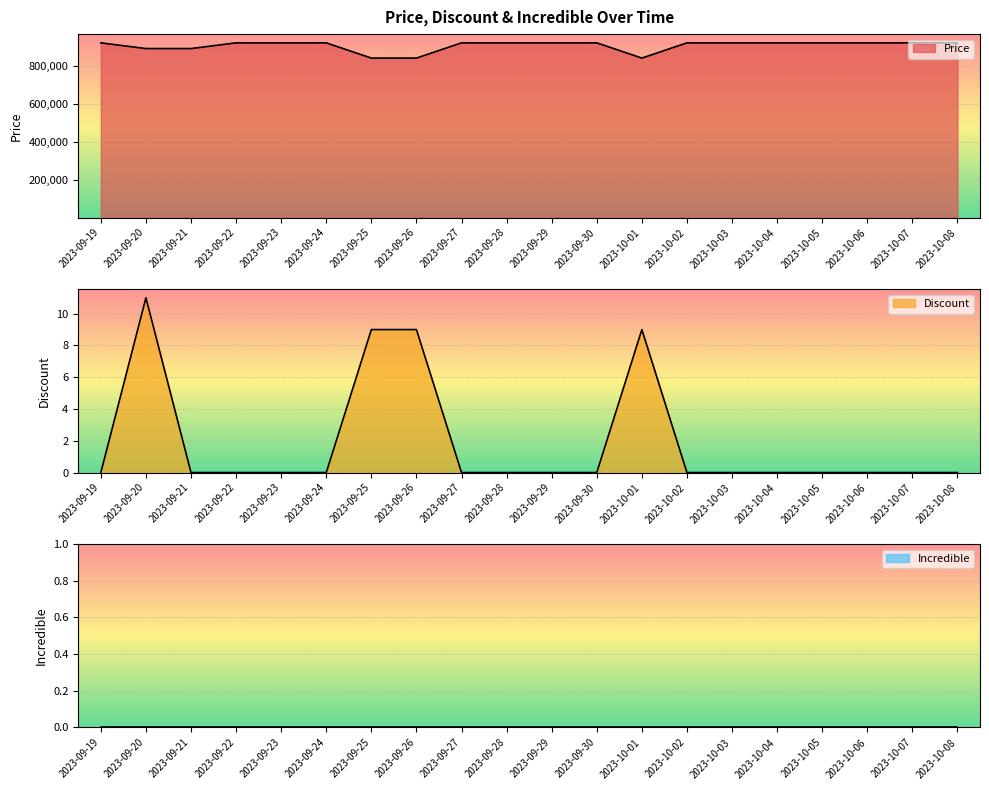

Which category has the lowest value in the Price series?

2023-09-25